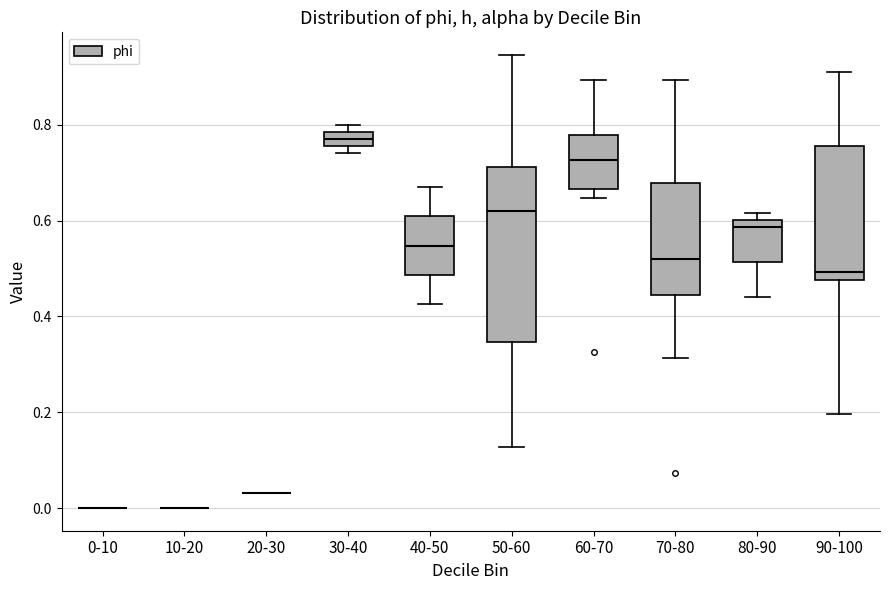

Comparing the boxes themselves (not the whiskers), which one is the tallest?

50-60